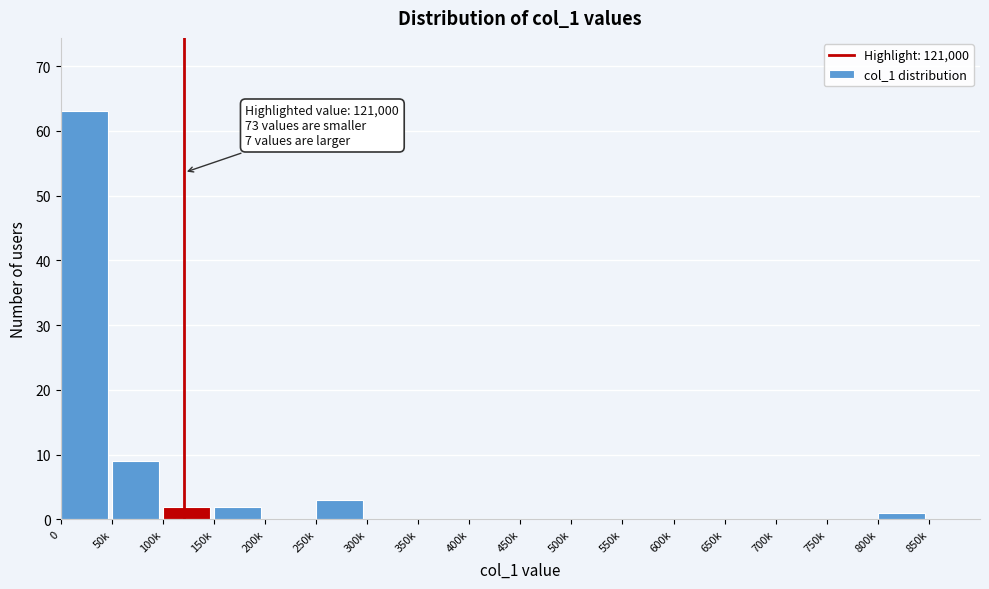

Reading left to right, list all the values displayed in this chart.

0=63	50k=9	100k=2	150k=2	200k=0	250k=3	300k=0	350k=0	400k=0	450k=0	500k=0	550k=0	600k=0	650k=0	700k=0	750k=0	800k=1	850k=0